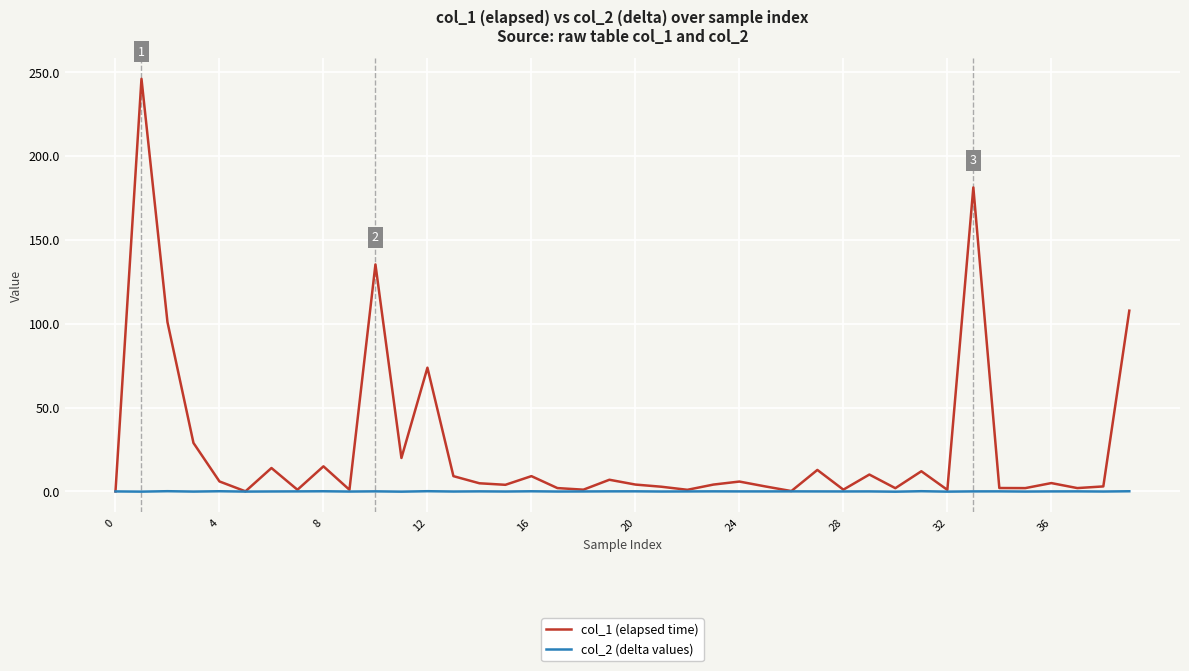

Which series has the largest total across all categories?

col_1 (elapsed time)